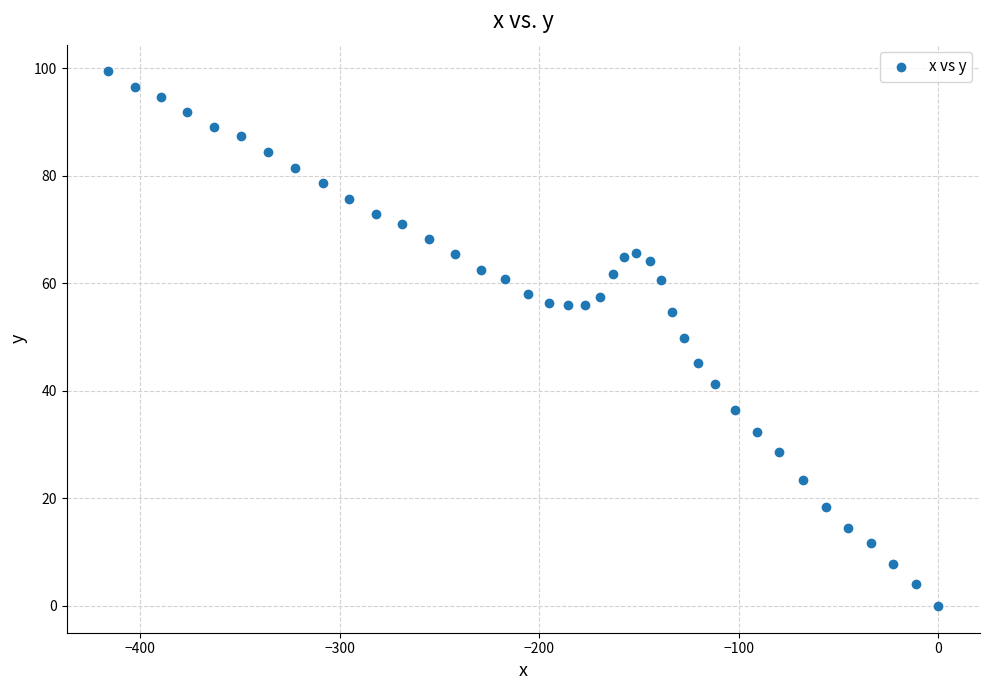

What is the range of X values (max minus min)?

416.2